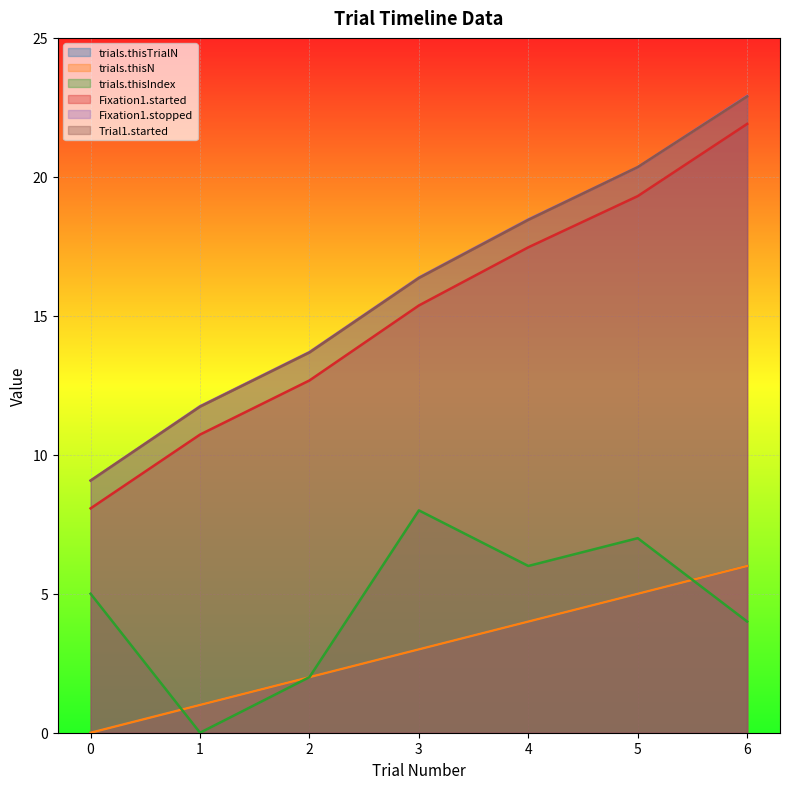

Which category has the lowest value in the trials.thisIndex series?

1